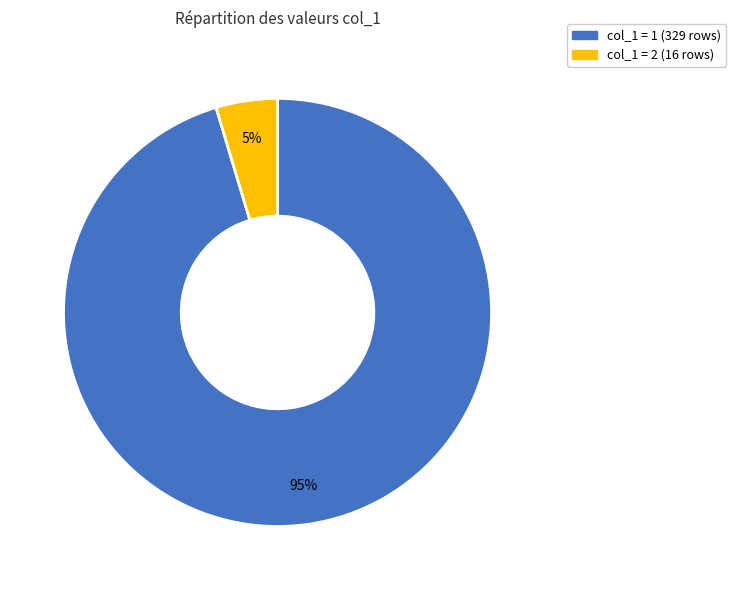

To the nearest percent, what is the average slice percentage?

50%